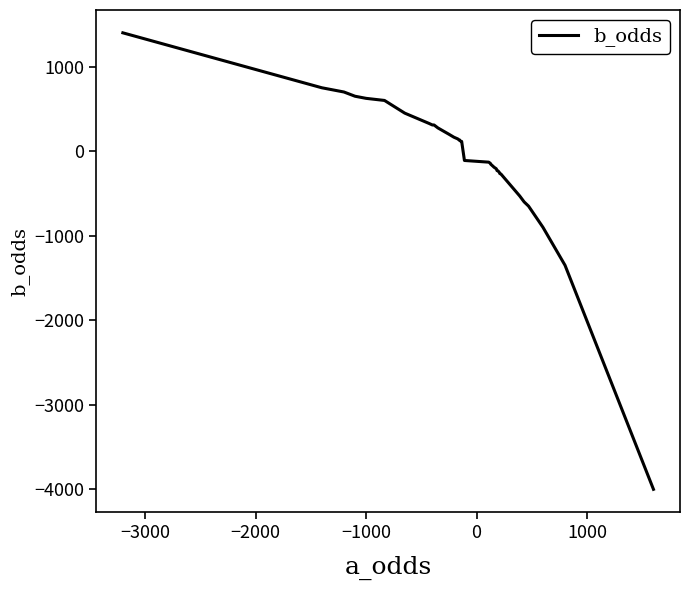

Does the chart display data point markers on the line(s)?

No